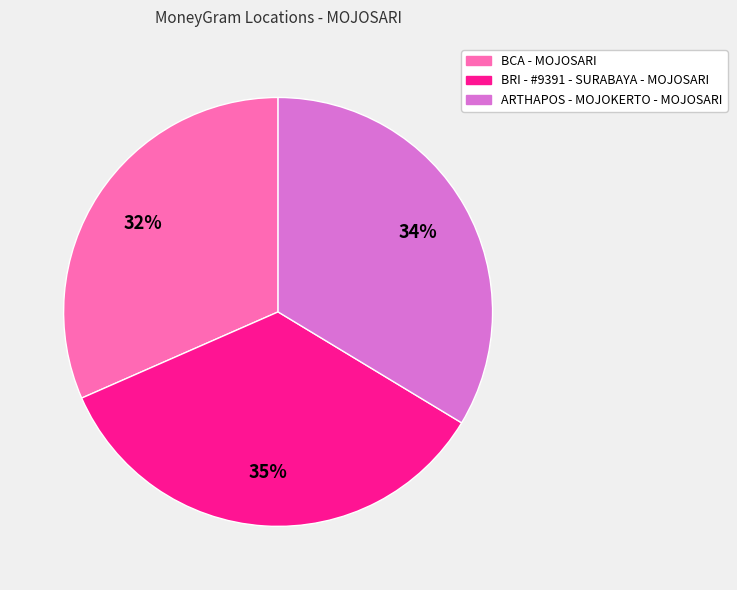

Combined, do ARTHAPOS - MOJOKERTO - MOJOSARI and BRI - #9391 - SURABAYA - MOJOSARI account for over 50%?

Yes